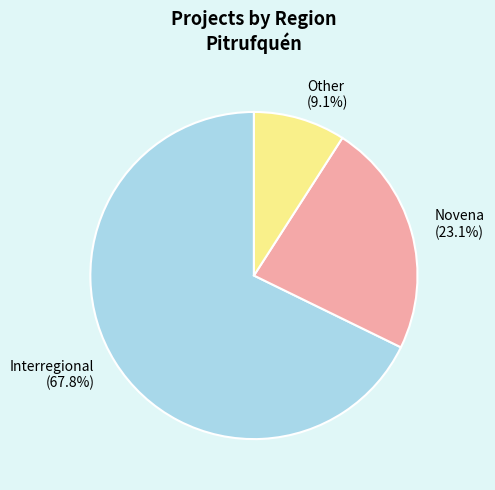

Is it true that Other is 17% of the pie?

False